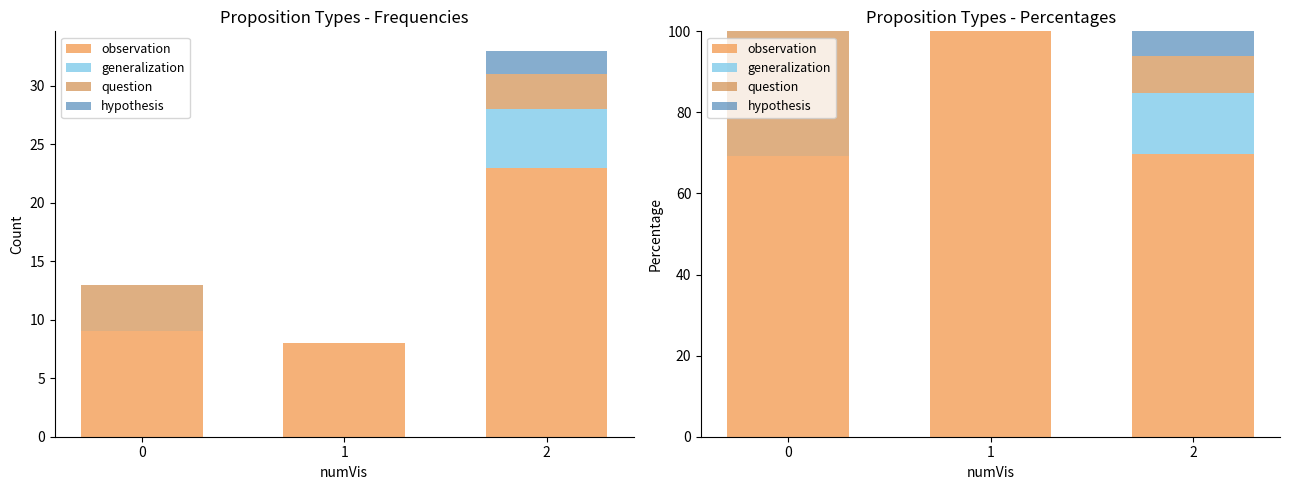

What is the spread (max minus min) of values at 0?

69.2